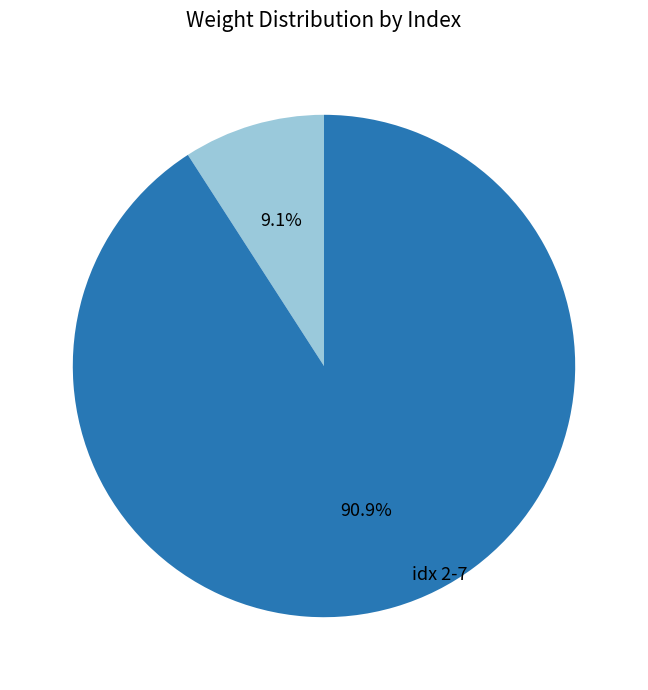

Count the number of slices in the pie.

2